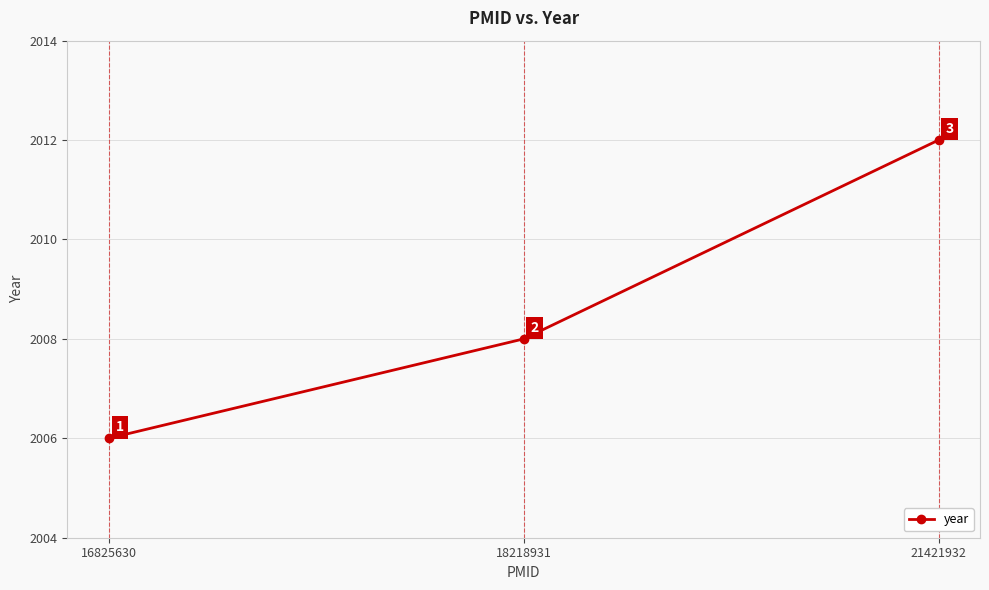

Reading right to left, extract all data points from this chart.

2012	2008	2006